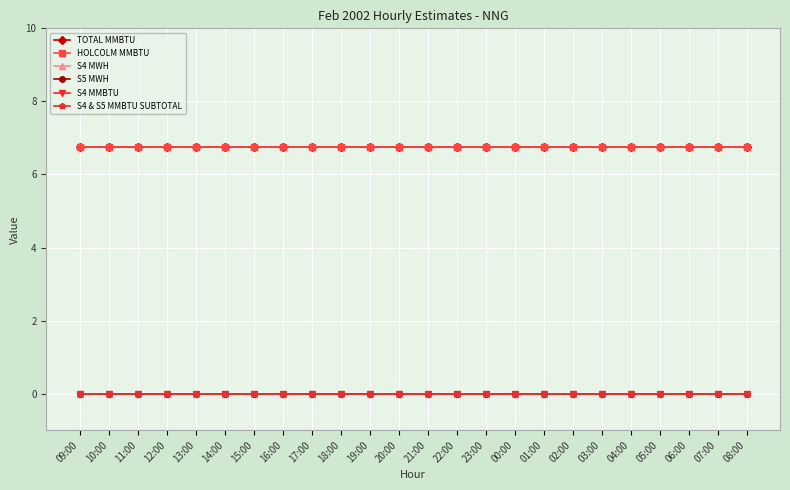

Is this an area chart (filled region under the line)?

No